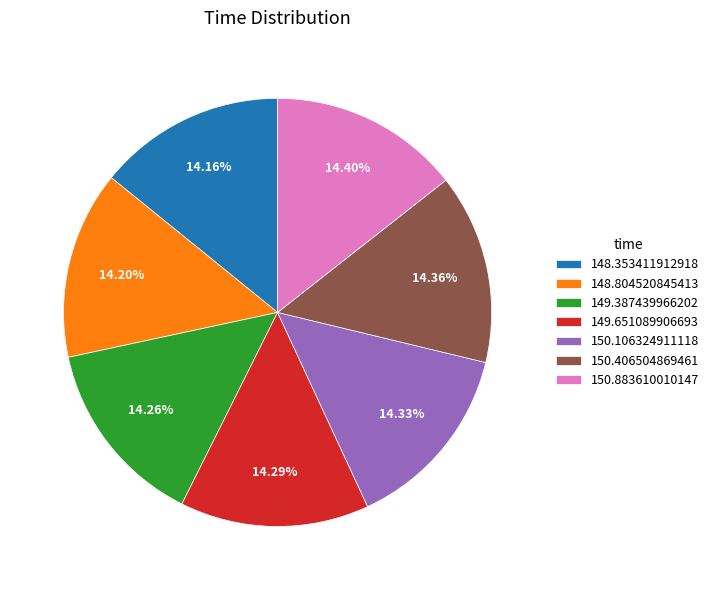

Is the sum of 150.406504869461 and 148.804520845413 greater than half?

No